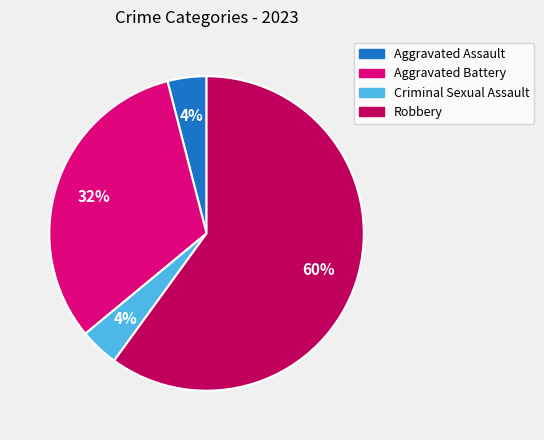

To the nearest percent, what is the difference between the largest and smallest slice percentages?

56%